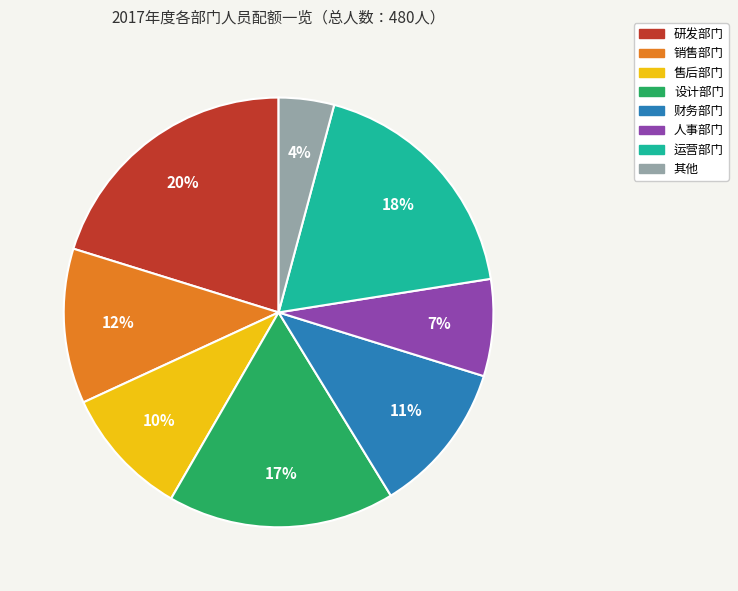

Combined, do 研发部门 and 运营部门 account for over 50%?

No